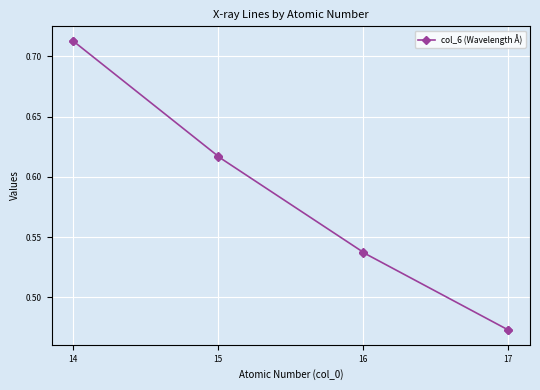

Is this an area chart (filled region under the line)?

No